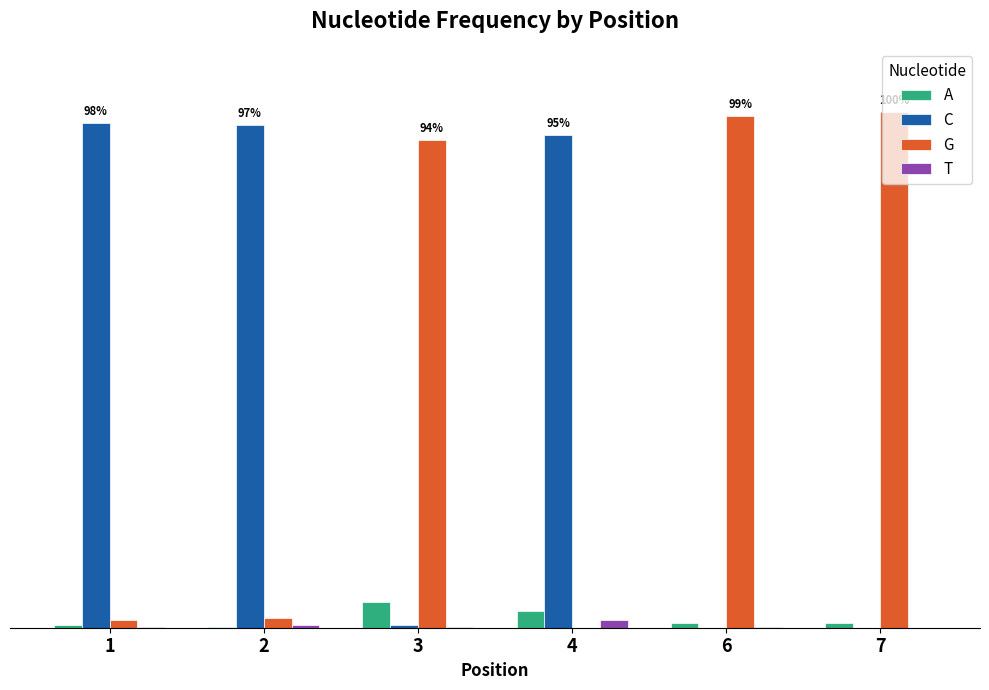

Does the chart contain stacked bars?

No